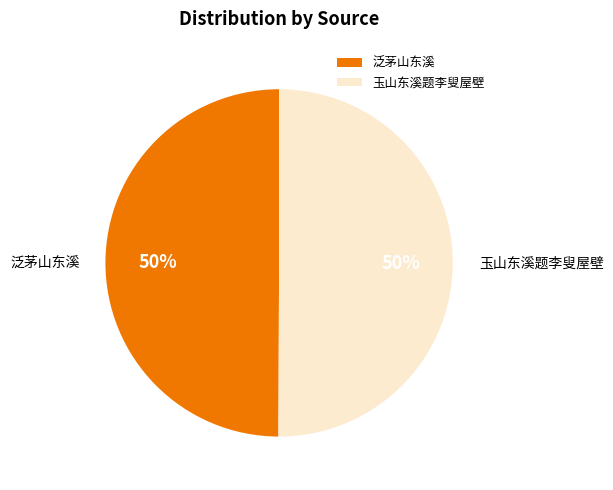

How many slices are in this pie chart?

2